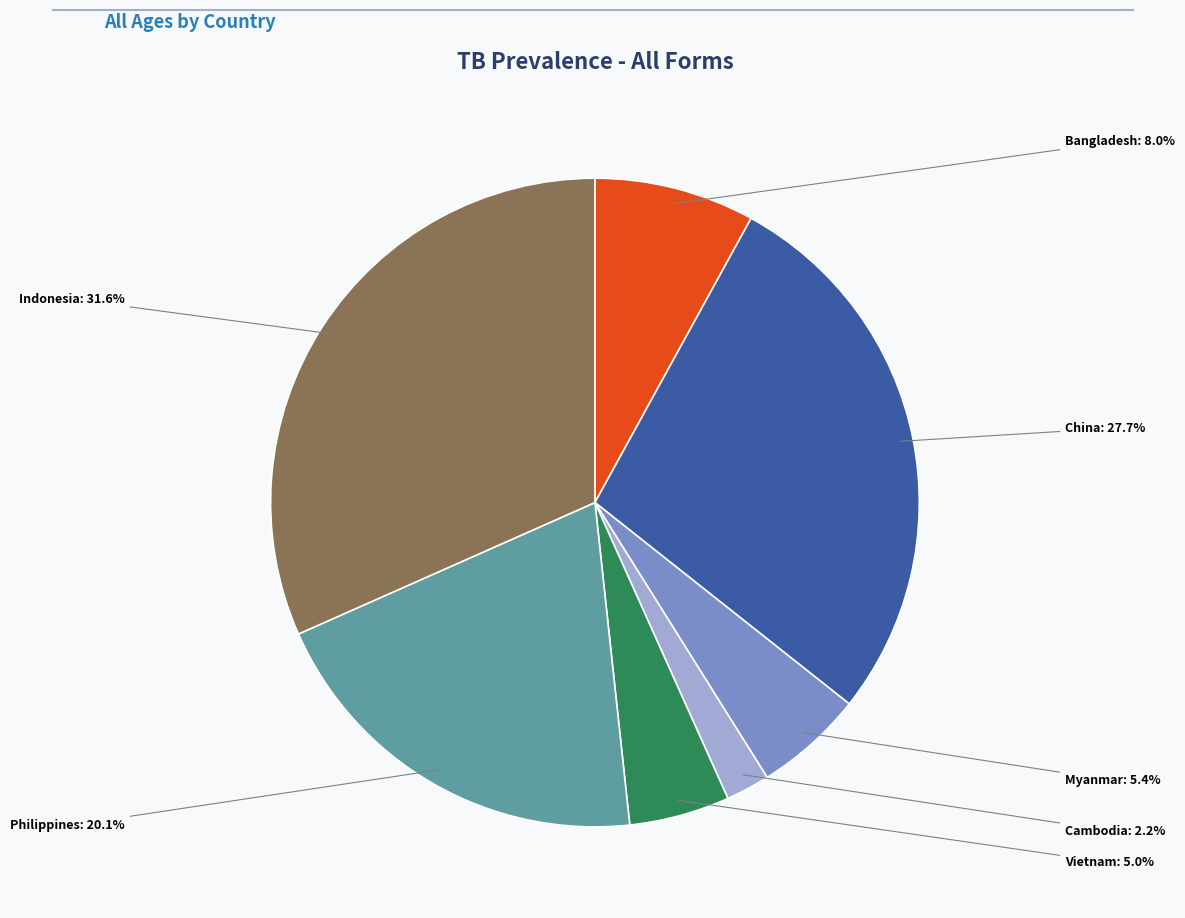

Is there a majority slice in this chart?

No